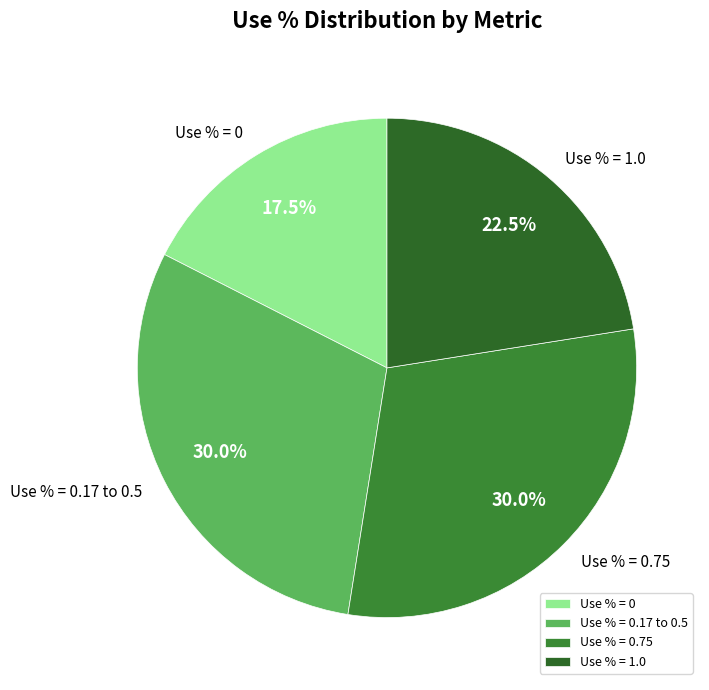

To the nearest percent, what is the average slice percentage?

25%